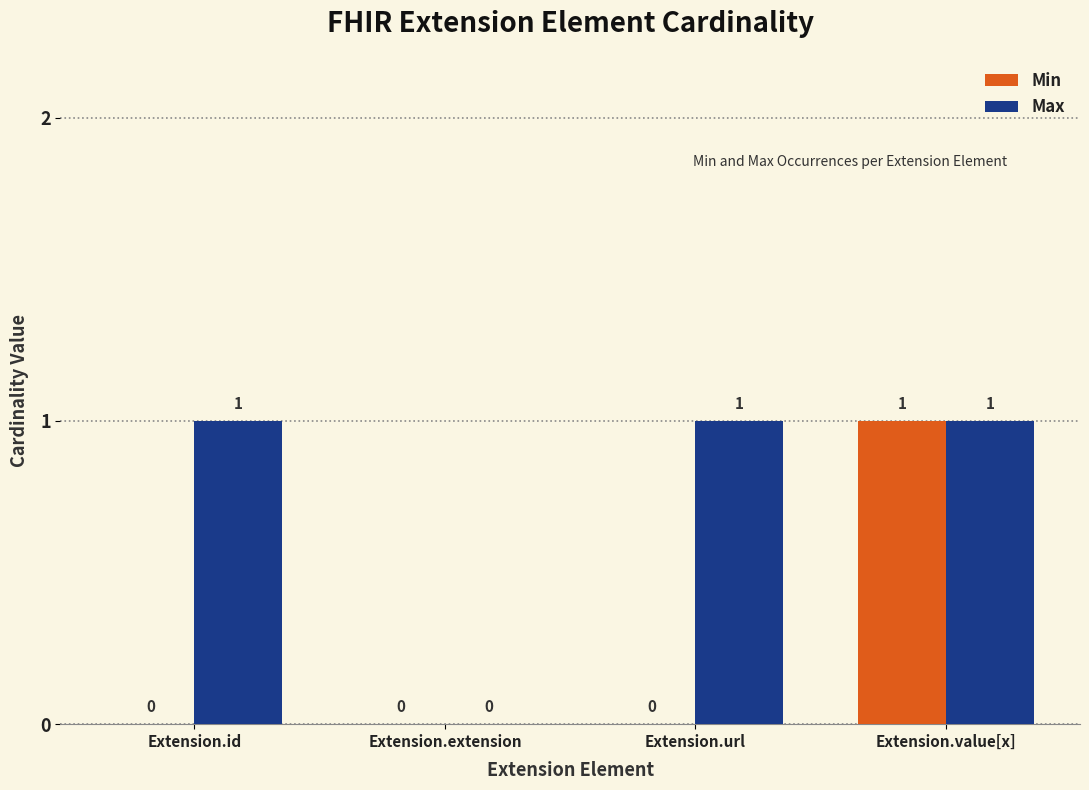

Reading left to right, list all the values displayed in this chart.

Min: 0	0	0	1
Max: 1	0	1	1